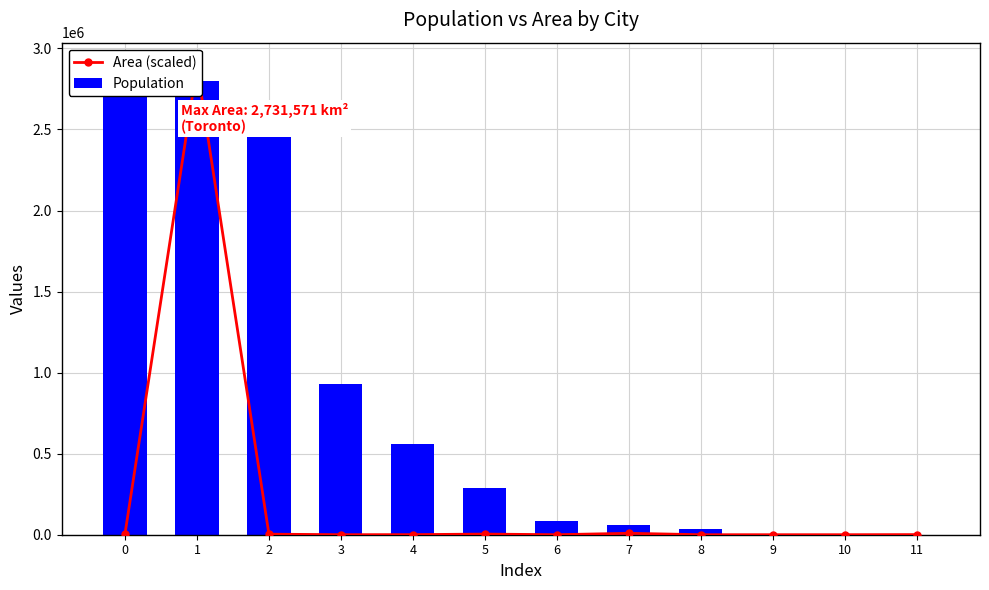

What is the spread (max minus min) of values at 8?

32202.1